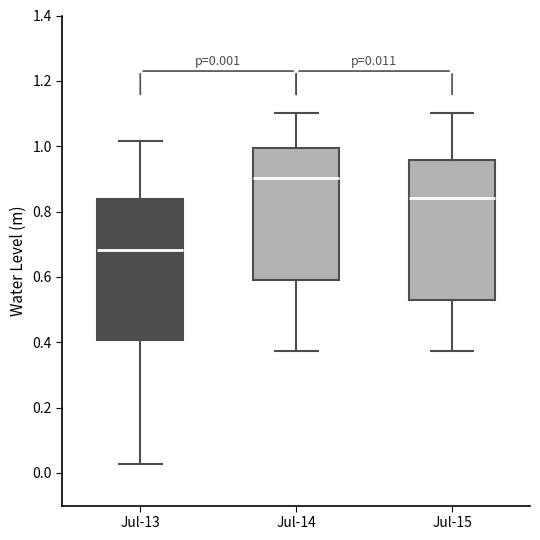

Which box has the lowest median line?

Jul-13